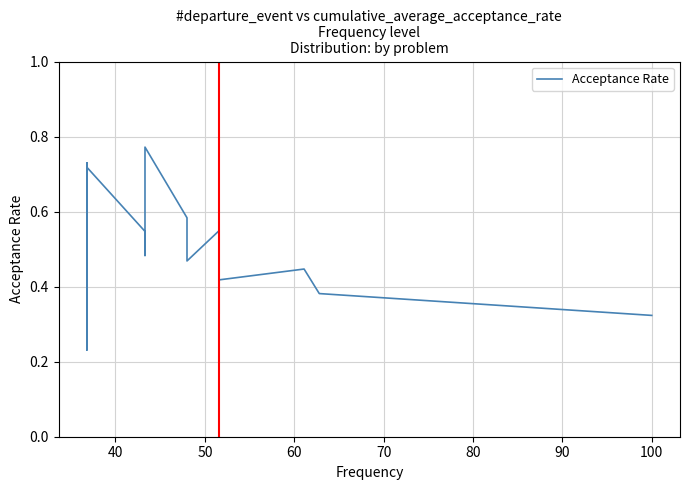

How many interior local valleys (lower than both neighbors) does the data have?

7